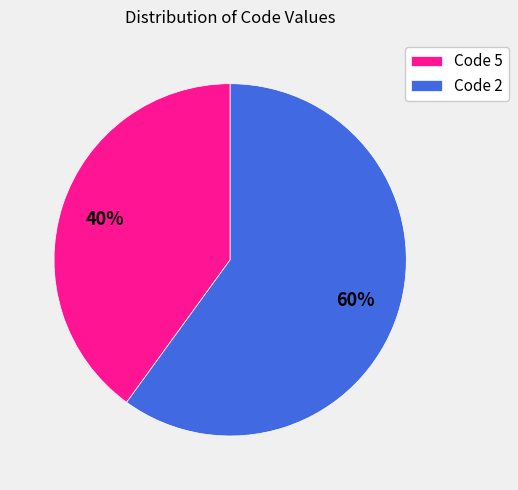

True or false: Code 2 accounts for 75% of the total.

False